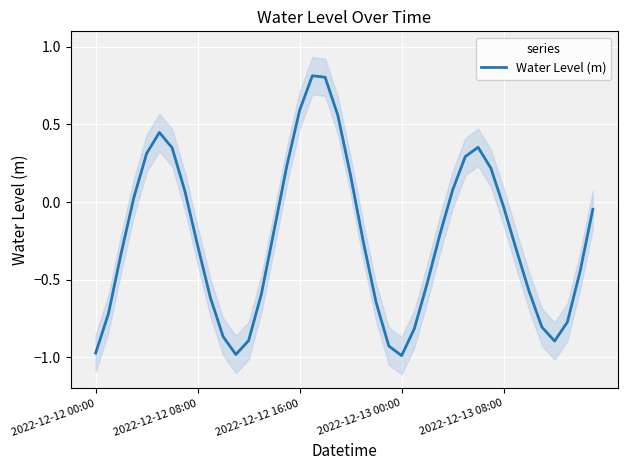

What is the highest value of the Water Level (m) series?

0.8